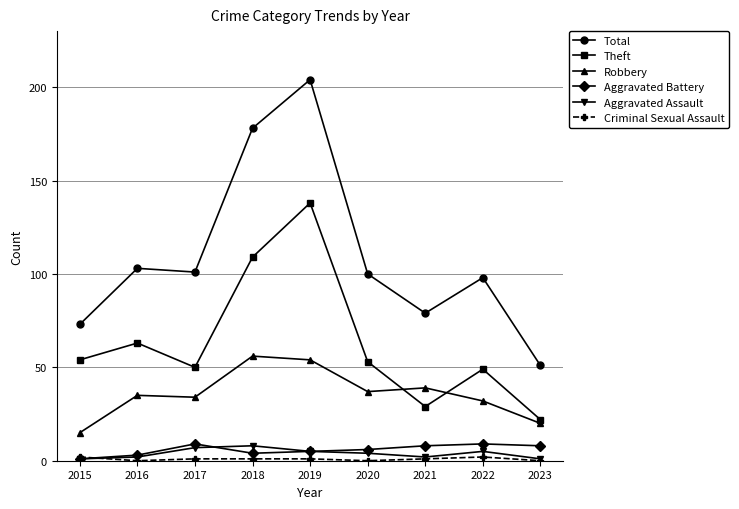

At how many categories does at least one series exceed 46?

9